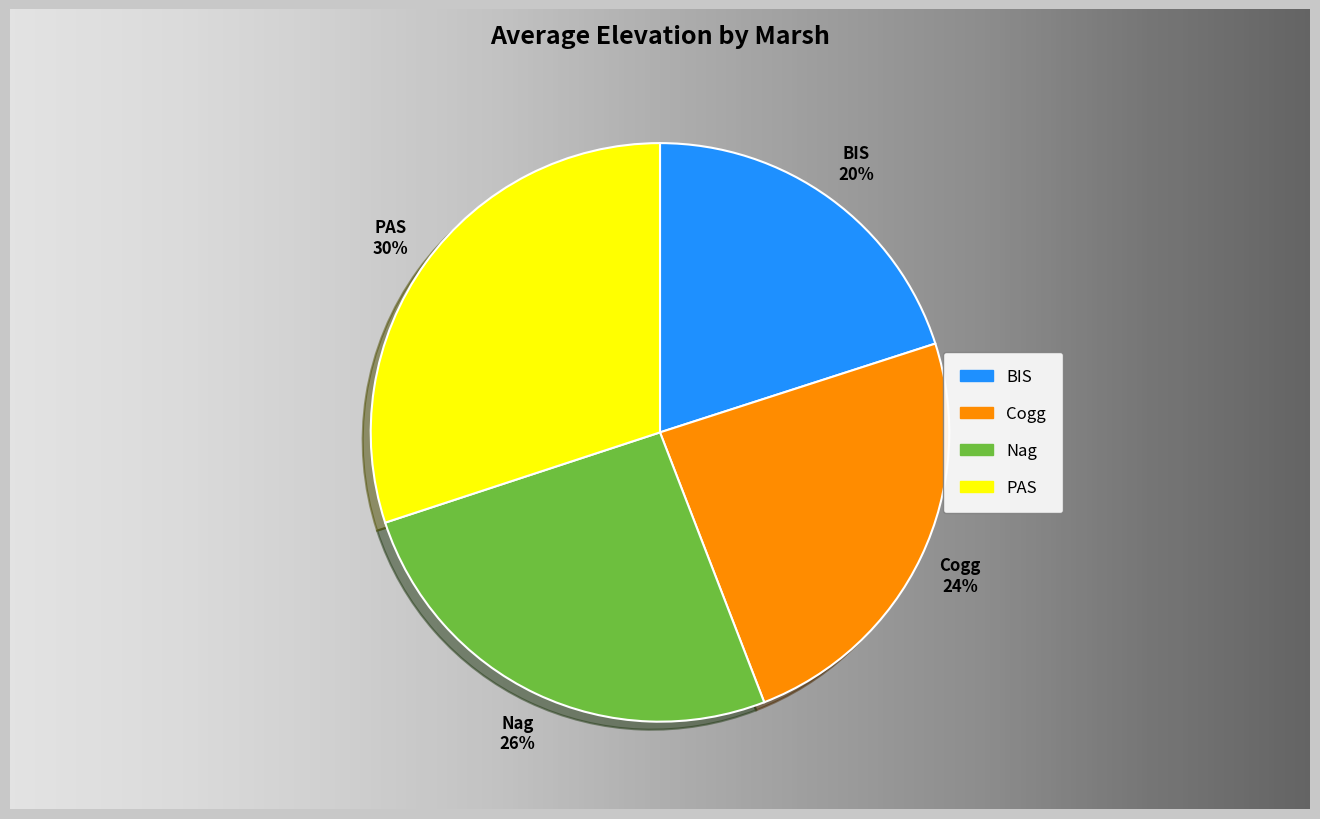

What is the largest slice in the pie chart?

PAS